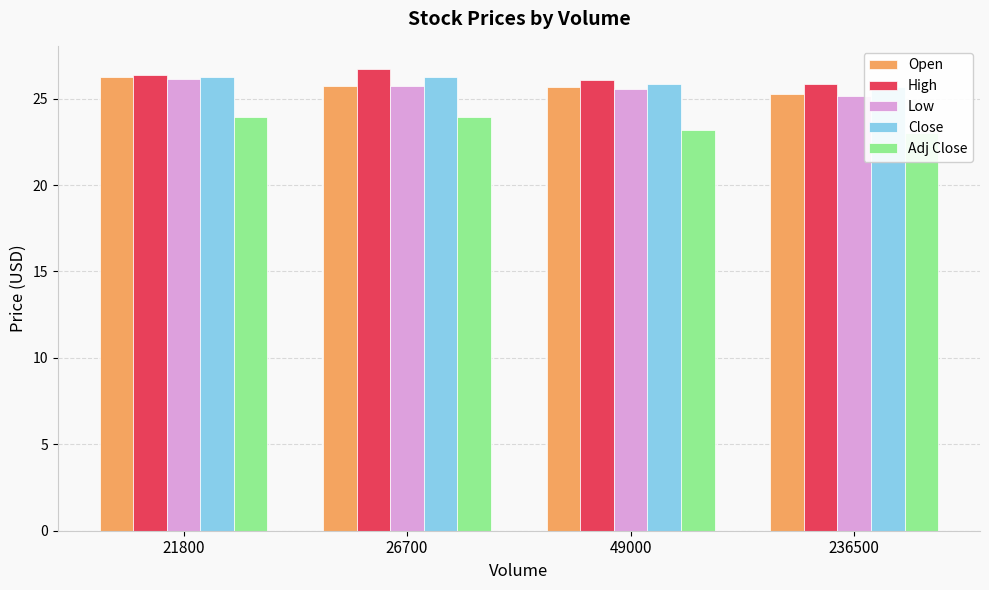

True or false: Low has a value of 9.4 at 21800.

False